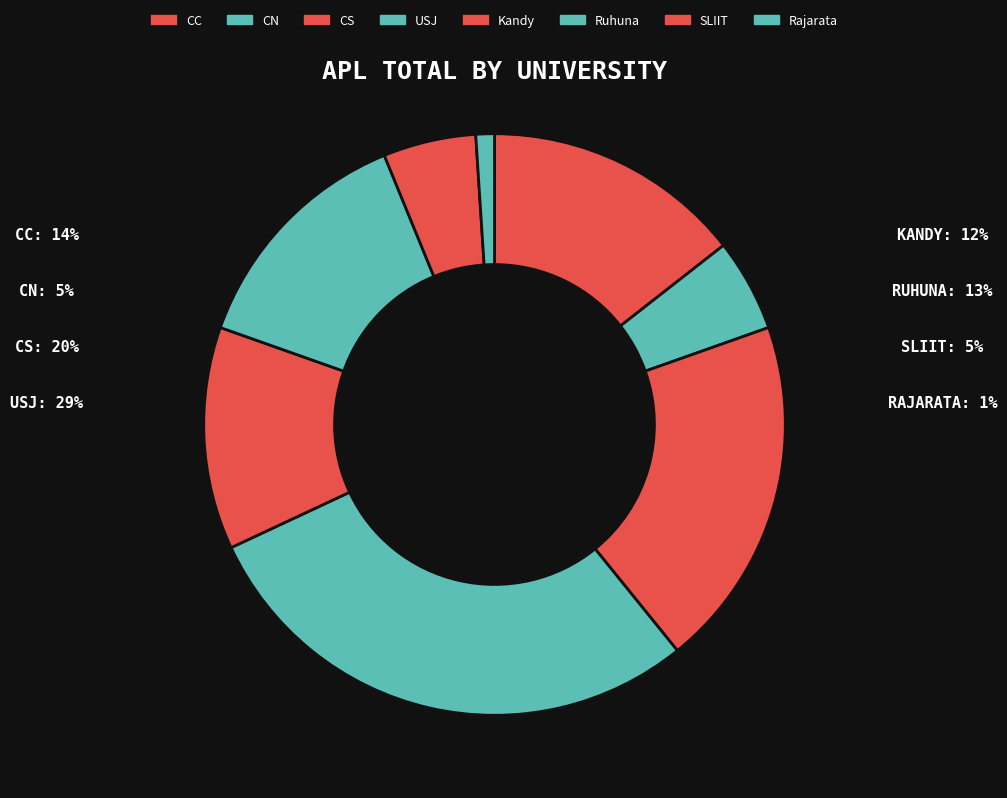

Count the number of slices in the pie.

8